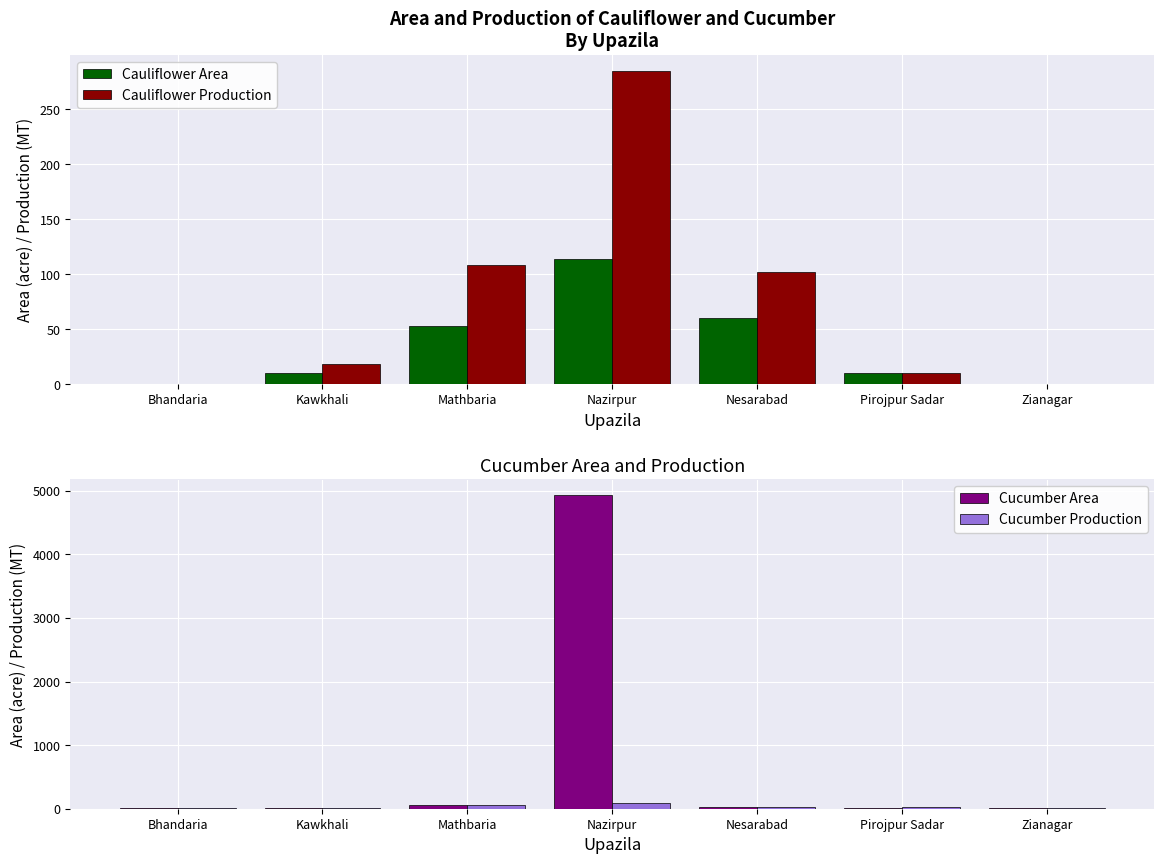

Which has a higher value, Mathbaria or Kawkhali?

Mathbaria